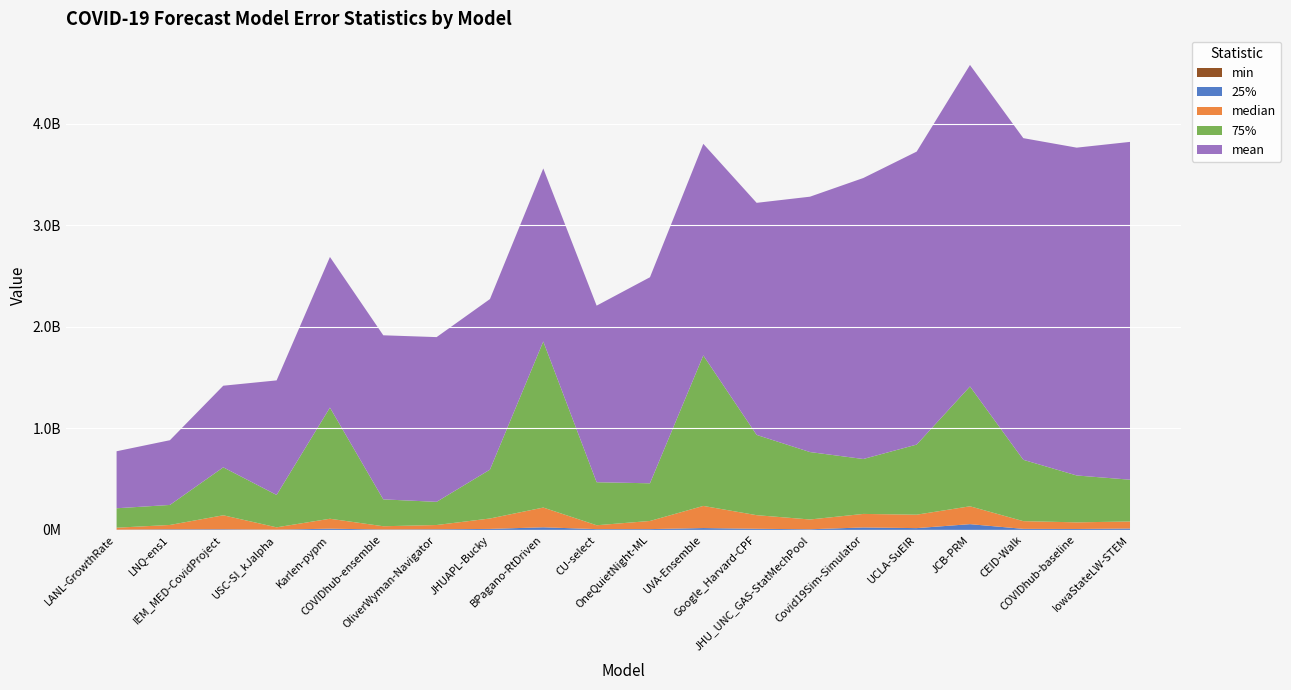

Reading left to right, list all the values displayed in this chart.

min: 71022.2	43432.4	515.5	80089.0	19099.2	2500.0	24649.0	2206.3	1169.6	292681.0	961.0	86325.5	148336.3	462.2	4150.9	343660.7	70171.0	2997.5	21316.0	243049.0
25%: 1916253.1	5770135.6	6087403.4	2429233.0	12146409.2	3941282.0	6010069.0	9892897.7	25825649.0	7388930.0	7961854.5	18171133.9	10942389.8	6343412.5	24209069.5	17333092.9	56593751.6	10413707.4	9152929.0	13524246.5
median: 19798050.2	42983572.6	138035745.5	22982436.0	97780454.6	32194276.0	42198016.0	102459473.5	194312448.2	38241856.0	80174116.0	217953285.6	134026567.2	96285156.2	133216775.6	132266237.6	175833036.9	75857550.2	65302561.0	69222400.0
75%: 191380190.1	197041552.6	472024880.9	318821174.5	1094421721.1	264505302.5	228140444.5	481172283.5	1634971606.2	423619850.0	370816142.5	1481662859.1	790266487.0	663877093.6	540755053.6	690112074.9	1179625298.9	603836932.2	461548145.0	411440800.0
mean: 561280881.3	637326141.2	803536868.9	1127703351.5	1482848085.7	1615438039.6	1621804659.6	1679351879.7	1703695807.2	1738410354.9	2028743075.2	2083163790.1	2284721781.7	2514094385.2	2766337215.9	2884364911.4	3165813032.5	3166886321.3	3227423045.6	3325724550.4